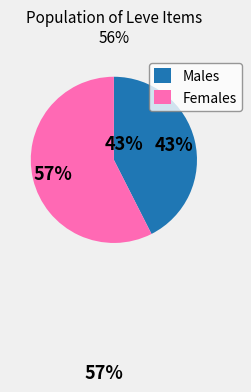

What is the majority slice?

Females